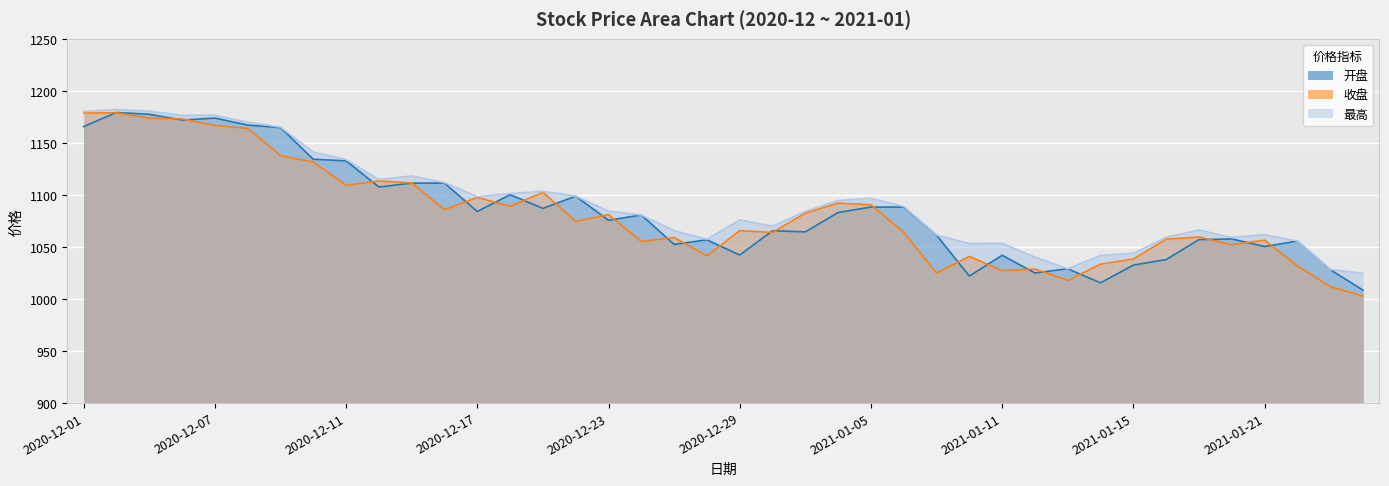

What is the label of the 10th point from the right?

2021-01-13